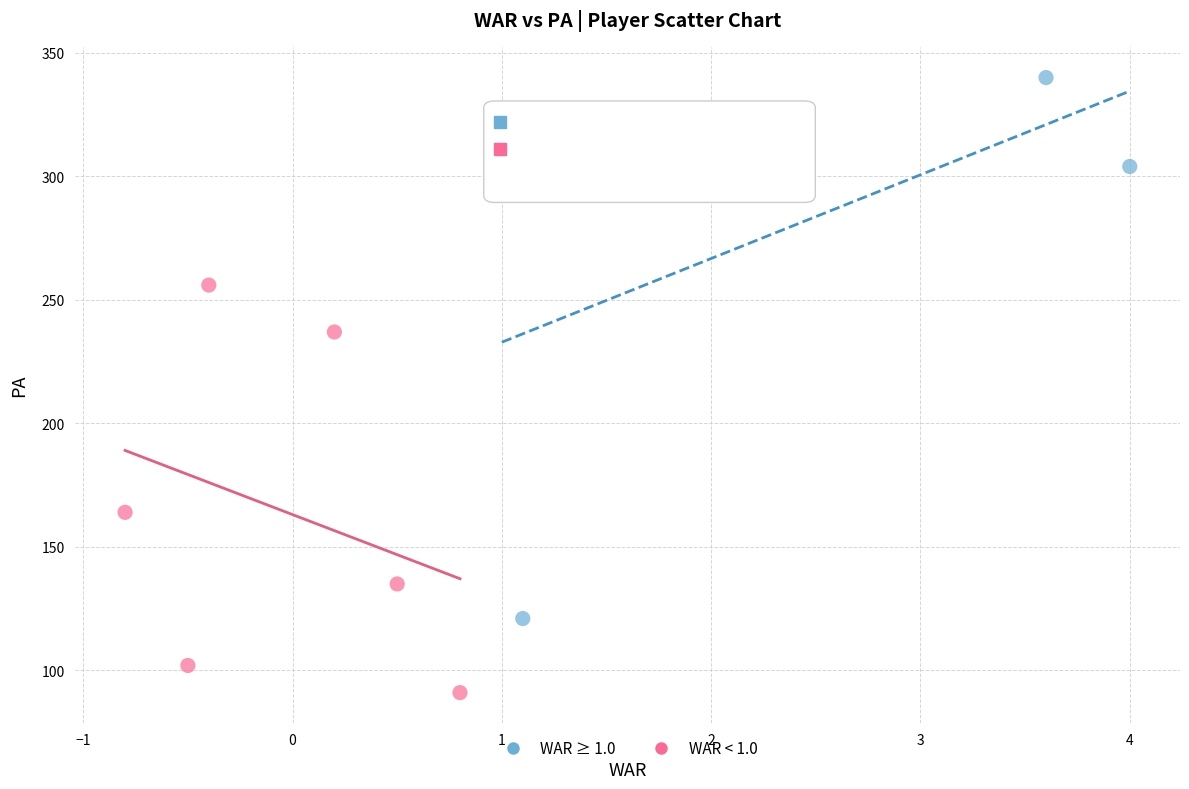

Which series reaches the maximum Y coordinate?

WAR ≥ 1.0